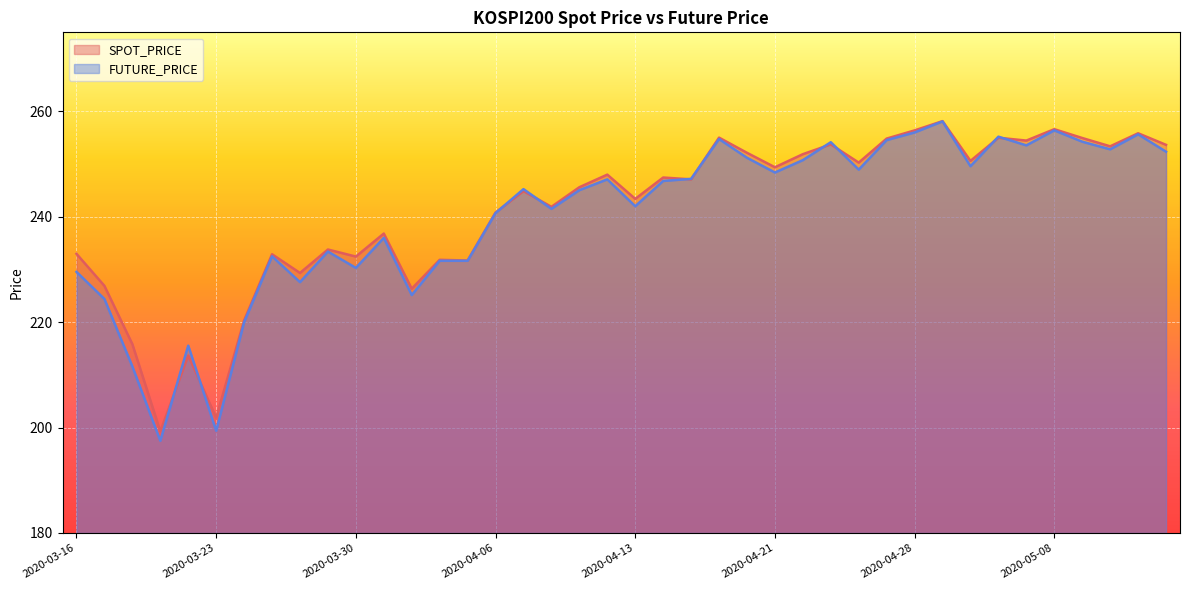

Reading right to left, transcribe all the data shown in this chart.

SPOT_PRICE: 2020-05-14=253.7	2020-05-13=255.8	2020-05-12=253.4	2020-05-11=254.9	2020-05-08=256.6	2020-05-07=254.5	2020-05-06=255.0	2020-05-04=250.6	2020-04-29=258.1	2020-04-28=256.4	2020-04-27=254.8	2020-04-24=250.3	2020-04-23=253.7	2020-04-22=251.9	2020-04-21=249.4	2020-04-20=252.1	2020-04-17=255.0	2020-04-16=247.1	2020-04-14=247.4	2020-04-13=243.4	2020-04-10=248.0	2020-04-09=245.6	2020-04-08=241.9	2020-04-07=244.9	2020-04-06=240.8	2020-04-03=231.7	2020-04-02=231.8	2020-04-01=226.3	2020-03-31=236.8	2020-03-30=232.4	2020-03-27=233.8	2020-03-26=229.3	2020-03-25=232.9	2020-03-24=220.3	2020-03-23=201.9	2020-03-20=213.7	2020-03-19=199.3	2020-03-18=215.8	2020-03-17=226.9	2020-03-16=233.0
FUTURE_PRICE: 2020-05-14=252.3	2020-05-13=255.7	2020-05-12=252.8	2020-05-11=254.2	2020-05-08=256.4	2020-05-07=253.6	2020-05-06=255.2	2020-05-04=249.6	2020-04-29=258.1	2020-04-28=256.0	2020-04-27=254.6	2020-04-24=248.9	2020-04-23=254.2	2020-04-22=250.8	2020-04-21=248.4	2020-04-20=251.2	2020-04-17=254.8	2020-04-16=247.2	2020-04-14=246.8	2020-04-13=242.0	2020-04-10=247.1	2020-04-09=245.1	2020-04-08=241.5	2020-04-07=245.2	2020-04-06=240.7	2020-04-03=231.7	2020-04-02=231.7	2020-04-01=225.2	2020-03-31=236.0	2020-03-30=230.3	2020-03-27=233.4	2020-03-26=227.6	2020-03-25=232.5	2020-03-24=220.0	2020-03-23=199.4	2020-03-20=215.6	2020-03-19=197.5	2020-03-18=211.6	2020-03-17=224.4	2020-03-16=229.6